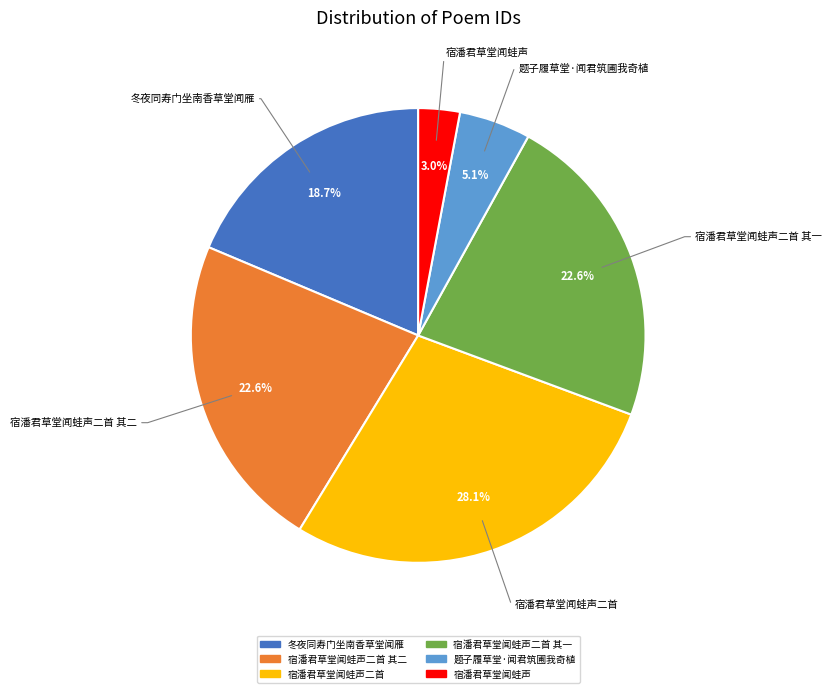

Is there any slice that represents more than half of the pie?

No